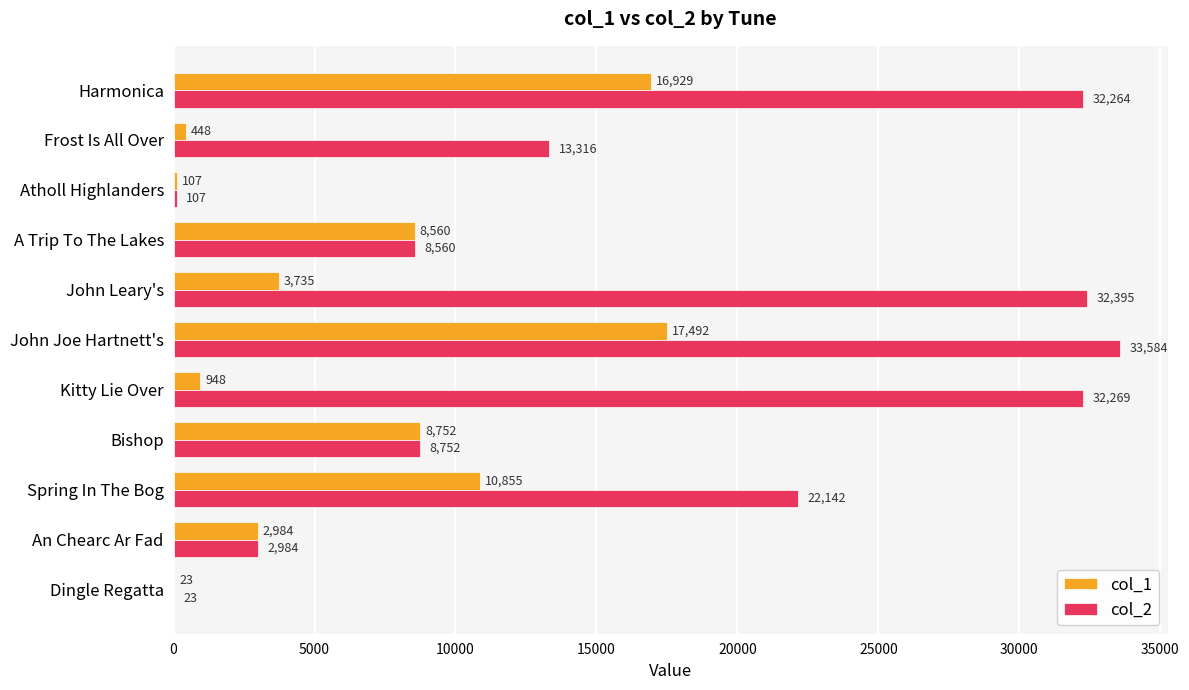

The col_1 series shows 3735 at John Leary's. True or false?

True